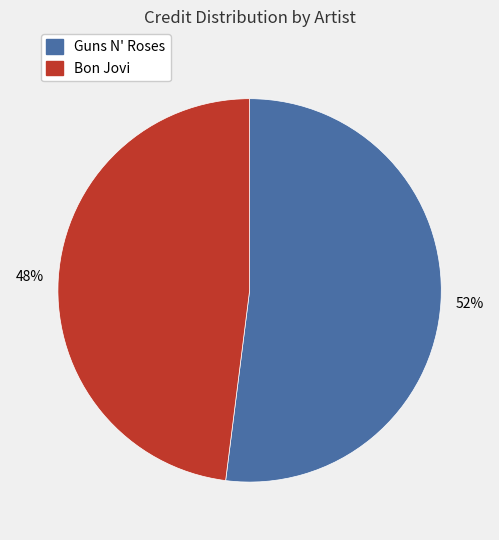

Does any single category account for the majority?

Yes